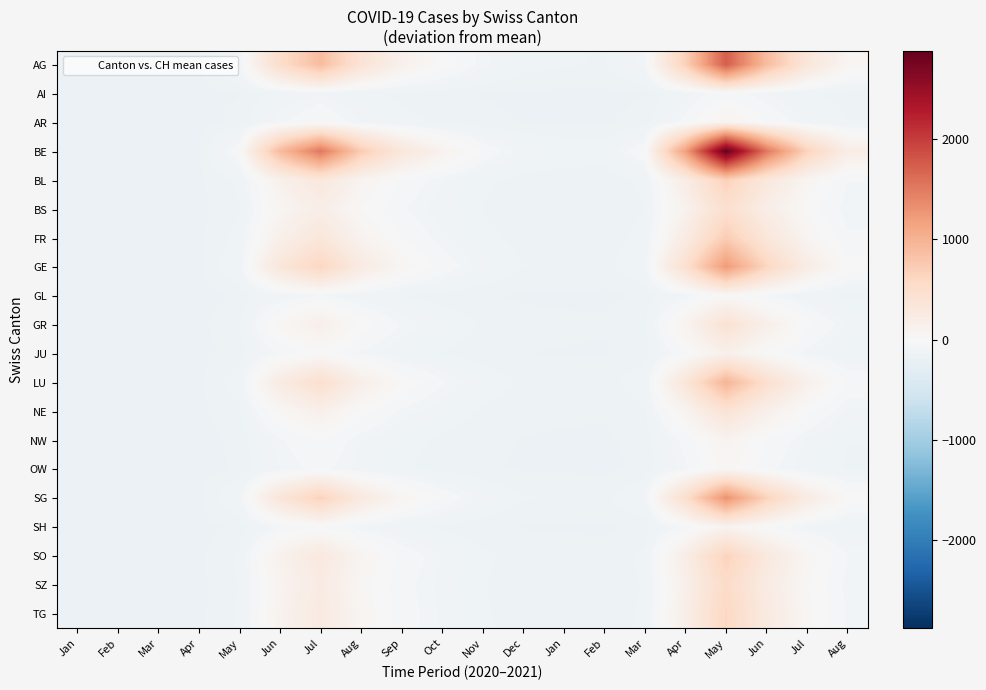

Reading left to right, extract all data points from this chart.

AG: Jan=-163.5	Feb=-163.5	Mar=-163.5	Apr=-162.3	May=-83.9	Jun=505.9	Jul=891.3	Aug=393.9	Sep=137.0	Oct=6.9	Nov=-82.6	Dec=-123.3	Jan=-132.0	Feb=-136.8	Mar=-79.2	Apr=676.5	May=1735.6	Jun=895.5	Jul=343.2	Aug=61.5
AI: Jan=-163.5	Feb=-163.5	Mar=-163.5	Apr=-163.4	May=-158.2	Jun=-118.8	Jul=-93.1	Aug=-126.3	Sep=-143.4	Oct=-152.1	Nov=-158.1	Dec=-160.8	Jan=-161.4	Feb=-161.7	Mar=-157.8	Apr=-107.5	May=-36.9	Jun=-92.9	Jul=-129.7	Aug=-148.5
AR: Jan=-163.5	Feb=-163.5	Mar=-163.5	Apr=-163.3	May=-152.8	Jun=-74.2	Jul=-22.8	Aug=-89.1	Sep=-123.4	Oct=-140.7	Nov=-152.7	Dec=-158.1	Jan=-159.3	Feb=-159.9	Mar=-152.2	Apr=-51.5	May=89.8	Jun=-22.3	Jul=-95.9	Aug=-133.5
BE: Jan=-163.5	Feb=-163.5	Mar=-163.5	Apr=-161.7	May=-36.1	Jun=907.5	Jul=1524.2	Aug=728.4	Sep=317.3	Oct=109.1	Nov=-34.1	Dec=-99.1	Jan=-113.1	Feb=-120.7	Mar=-28.6	Apr=1180.5	May=2875.1	Jun=1530.8	Jul=647.3	Aug=196.5
BL: Jan=-163.5	Feb=-163.5	Mar=-163.5	Apr=-163.0	May=-128.4	Jun=131.1	Jul=300.7	Aug=81.8	Sep=-31.3	Oct=-88.5	Nov=-127.9	Dec=-145.8	Jan=-149.6	Feb=-151.7	Mar=-126.4	Apr=206.1	May=672.1	Jun=302.5	Jul=59.5	Aug=-64.5
BS: Jan=-163.5	Feb=-163.5	Mar=-163.5	Apr=-163.1	May=-136.9	Jun=59.7	Jul=188.1	Aug=22.3	Sep=-63.3	Oct=-106.7	Nov=-136.5	Dec=-150.1	Jan=-153.0	Feb=-154.6	Mar=-135.4	Apr=116.5	May=469.6	Jun=189.5	Jul=5.4	Aug=-88.5
FR: Jan=-163.5	Feb=-163.5	Mar=-163.5	Apr=-162.9	May=-126.3	Jun=148.9	Jul=328.8	Aug=96.7	Sep=-23.2	Oct=-84.0	Nov=-125.7	Dec=-144.7	Jan=-148.8	Feb=-151.0	Mar=-124.1	Apr=228.5	May=722.8	Jun=330.7	Jul=73.0	Aug=-58.5
GE: Jan=-163.5	Feb=-163.5	Mar=-163.5	Apr=-162.6	May=-105.1	Jun=327.4	Jul=610.1	Aug=245.3	Sep=56.9	Oct=-38.6	Nov=-104.2	Dec=-134.0	Jan=-140.4	Feb=-143.9	Mar=-101.6	Apr=452.5	May=1229.2	Jun=613.1	Jul=208.1	Aug=1.5
GL: Jan=-163.5	Feb=-163.5	Mar=-163.5	Apr=-163.4	May=-156.0	Jun=-101.0	Jul=-65.0	Aug=-111.4	Sep=-135.4	Oct=-147.6	Nov=-155.9	Dec=-159.7	Jan=-160.5	Feb=-161.0	Mar=-155.6	Apr=-85.1	May=13.8	Jun=-64.6	Jul=-116.2	Aug=-142.5
GR: Jan=-163.5	Feb=-163.5	Mar=-163.5	Apr=-163.1	May=-139.1	Jun=41.8	Jul=160.0	Aug=7.5	Sep=-71.3	Oct=-111.2	Nov=-138.7	Dec=-151.1	Jan=-153.8	Feb=-155.3	Mar=-137.6	Apr=94.1	May=418.9	Jun=161.3	Jul=-8.1	Aug=-94.5
JU: Jan=-163.5	Feb=-163.5	Mar=-163.5	Apr=-163.3	May=-150.7	Jun=-56.4	Jul=5.3	Aug=-74.3	Sep=-115.4	Oct=-136.2	Nov=-150.5	Dec=-157.0	Jan=-158.4	Feb=-159.2	Mar=-150.0	Apr=-29.1	May=140.4	Jun=6.0	Jul=-82.4	Aug=-127.5
LU: Jan=-163.5	Feb=-163.5	Mar=-163.5	Apr=-162.8	May=-115.7	Jun=238.2	Jul=469.4	Aug=171.0	Sep=16.8	Oct=-61.3	Nov=-114.9	Dec=-139.3	Jan=-144.6	Feb=-147.4	Mar=-112.9	Apr=340.5	May=976.0	Jun=471.9	Jul=140.6	Aug=-28.5
NE: Jan=-163.5	Feb=-163.5	Mar=-163.5	Apr=-163.1	May=-140.1	Jun=32.9	Jul=146.0	Aug=0.0	Sep=-75.3	Oct=-113.5	Nov=-139.7	Dec=-151.7	Jan=-154.2	Feb=-155.6	Mar=-138.7	Apr=82.9	May=393.6	Jun=147.2	Jul=-14.8	Aug=-97.5
NW: Jan=-163.5	Feb=-163.5	Mar=-163.5	Apr=-163.3	May=-152.8	Jun=-74.2	Jul=-22.8	Aug=-89.1	Sep=-123.4	Oct=-140.7	Nov=-152.7	Dec=-158.1	Jan=-159.3	Feb=-159.9	Mar=-152.2	Apr=-51.5	May=89.8	Jun=-22.3	Jul=-95.9	Aug=-133.5
OW: Jan=-163.5	Feb=-163.5	Mar=-163.5	Apr=-163.3	May=-155.0	Jun=-92.1	Jul=-50.9	Aug=-104.0	Sep=-131.4	Oct=-145.3	Nov=-154.8	Dec=-159.2	Jan=-160.1	Feb=-160.6	Mar=-154.5	Apr=-73.9	May=39.1	Jun=-50.5	Jul=-109.4	Aug=-139.5
SG: Jan=-163.5	Feb=-163.5	Mar=-163.5	Apr=-162.6	May=-101.9	Jun=354.2	Jul=652.3	Aug=267.6	Sep=68.9	Oct=-31.7	Nov=-100.9	Dec=-132.4	Jan=-139.1	Feb=-142.8	Mar=-98.3	Apr=486.1	May=1305.2	Jun=655.4	Jul=228.4	Aug=10.5
SH: Jan=-163.5	Feb=-163.5	Mar=-163.5	Apr=-163.3	May=-152.8	Jun=-74.2	Jul=-22.8	Aug=-89.1	Sep=-123.4	Oct=-140.7	Nov=-152.7	Dec=-158.1	Jan=-159.3	Feb=-159.9	Mar=-152.2	Apr=-51.5	May=89.8	Jun=-22.3	Jul=-95.9	Aug=-133.5
SO: Jan=-163.5	Feb=-163.5	Mar=-163.5	Apr=-163.0	May=-129.5	Jun=122.1	Jul=286.6	Aug=74.4	Sep=-35.3	Oct=-90.8	Nov=-129.0	Dec=-146.3	Jan=-150.0	Feb=-152.1	Mar=-127.5	Apr=194.9	May=646.8	Jun=288.4	Jul=52.7	Aug=-67.5
SZ: Jan=-163.5	Feb=-163.5	Mar=-163.5	Apr=-163.0	May=-133.7	Jun=86.4	Jul=230.3	Aug=44.6	Sep=-51.3	Oct=-99.9	Nov=-133.3	Dec=-148.4	Jan=-151.7	Feb=-153.5	Mar=-132.0	Apr=150.1	May=545.5	Jun=231.9	Jul=25.7	Aug=-79.5
TG: Jan=-163.5	Feb=-163.5	Mar=-163.5	Apr=-163.0	May=-131.6	Jun=104.3	Jul=258.5	Aug=59.5	Sep=-43.3	Oct=-95.3	Nov=-131.1	Dec=-147.4	Jan=-150.9	Feb=-152.8	Mar=-129.7	Apr=172.5	May=596.2	Jun=260.1	Jul=39.2	Aug=-73.5